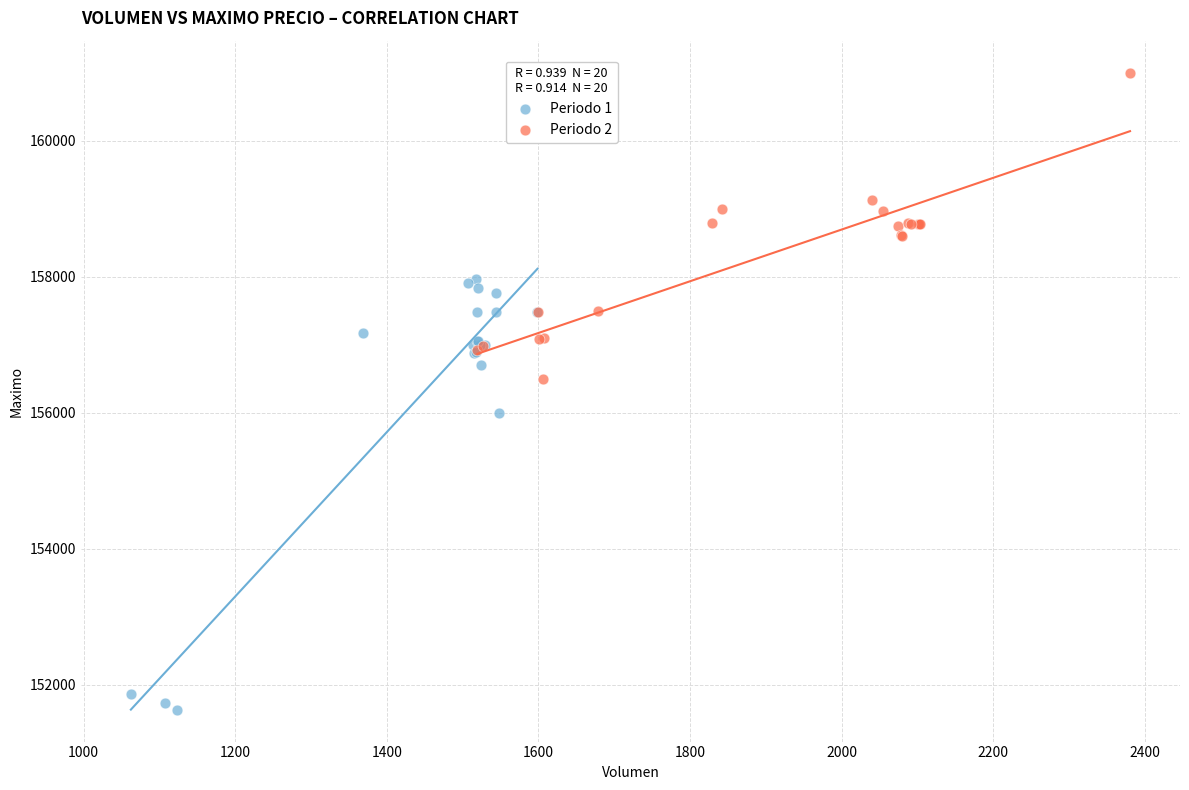

Which series has the largest Y range (max minus min)?

Periodo 1